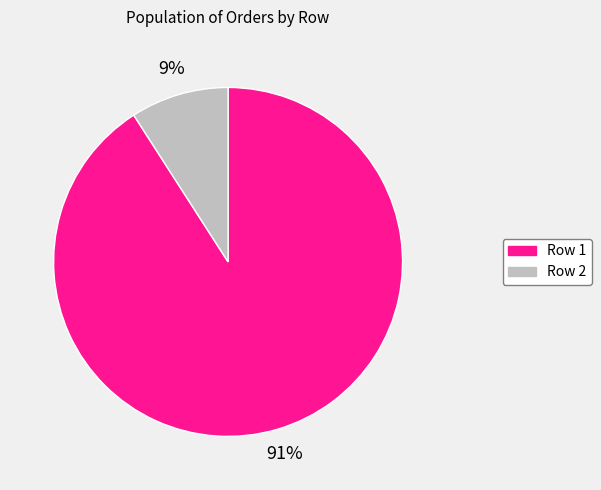

Is it true that Row 1 is 91% of the pie?

True